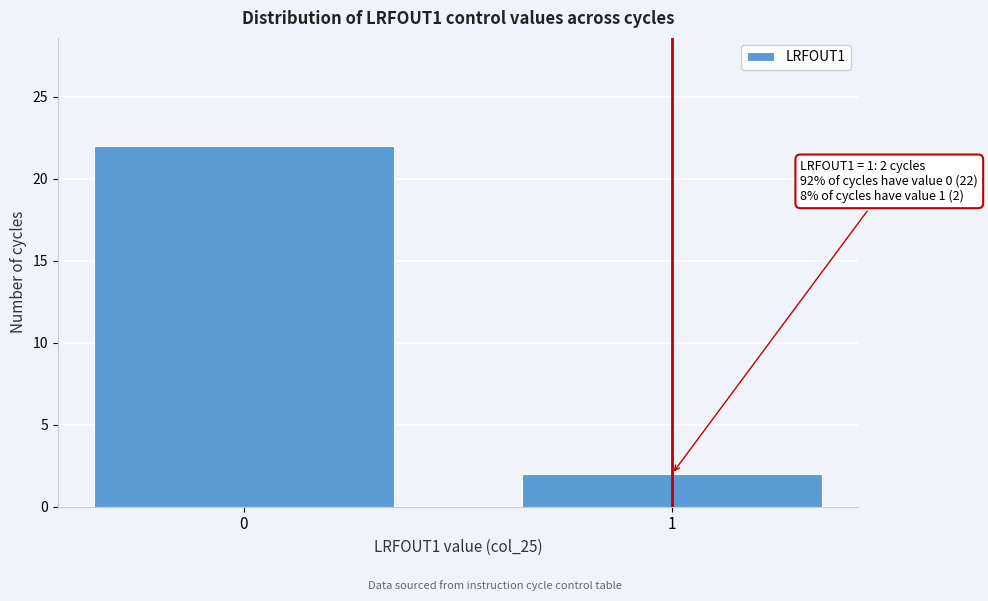

Reading right to left, extract all data points from this chart.

1=2	0=22